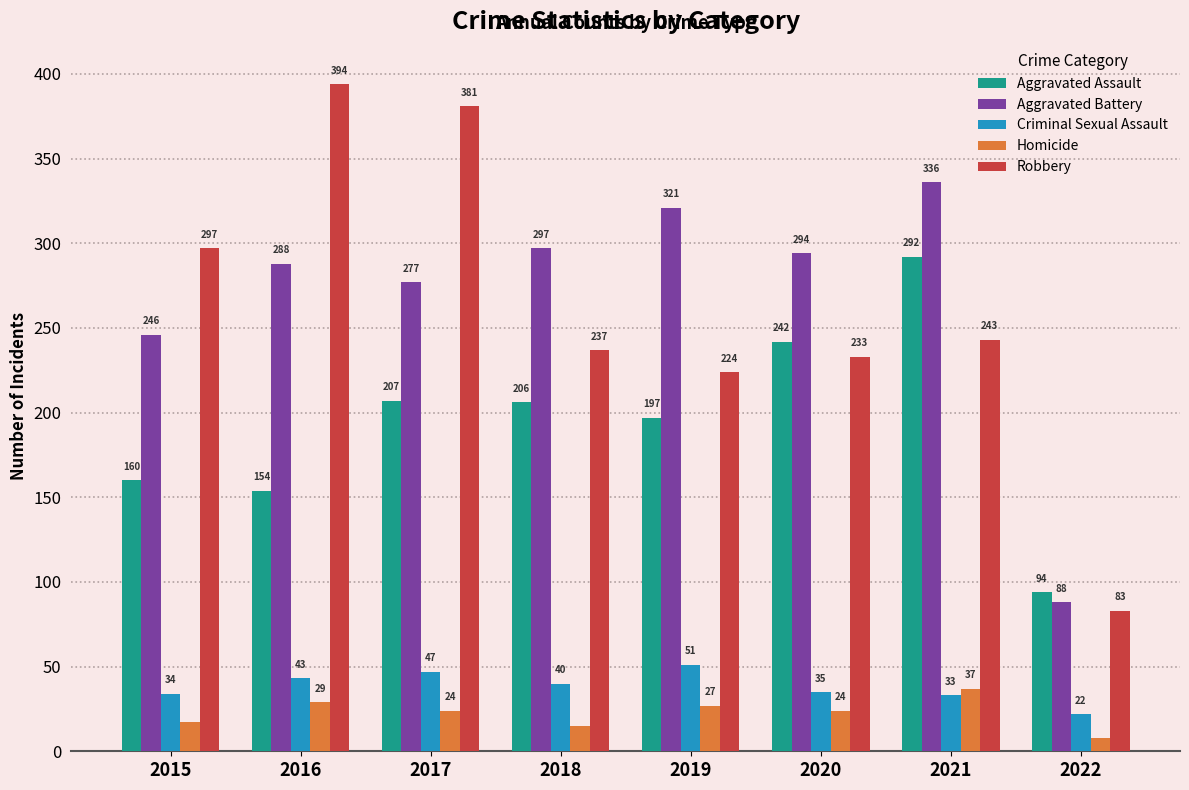

The Aggravated Battery series shows 321 at 2019. True or false?

True